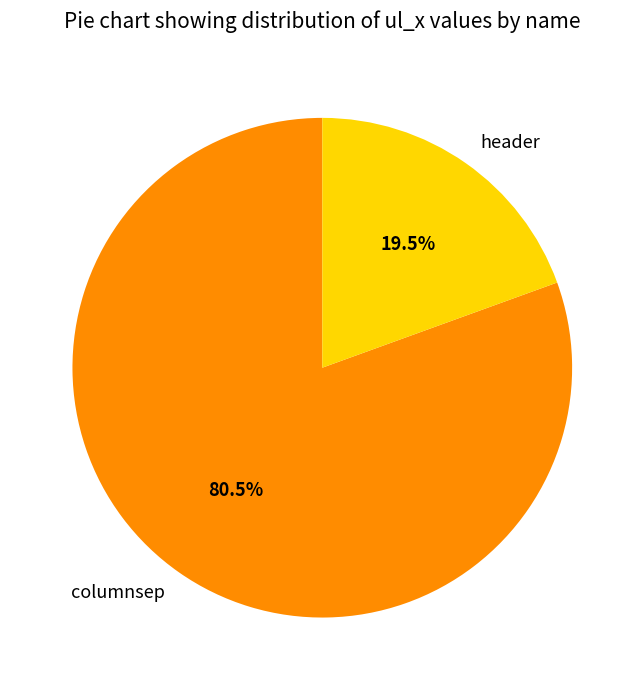

Which category has the smallest portion of the pie?

header